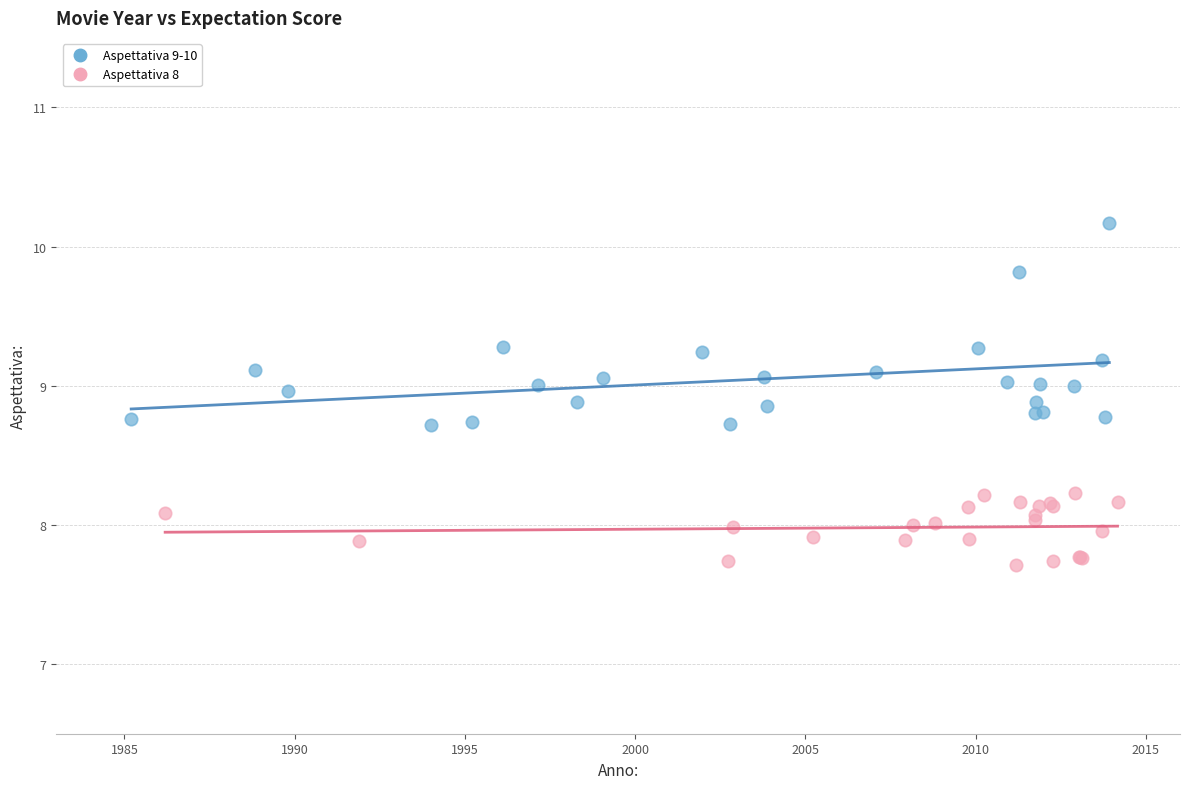

Which series has the widest spread of Y values?

Aspettativa 9-10